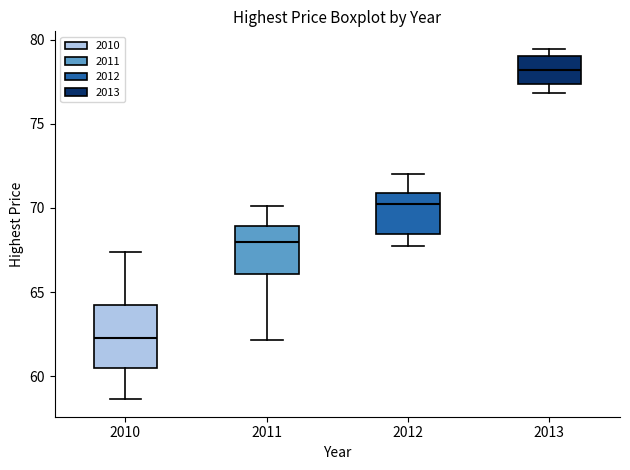

Which box has the highest median line?

2013